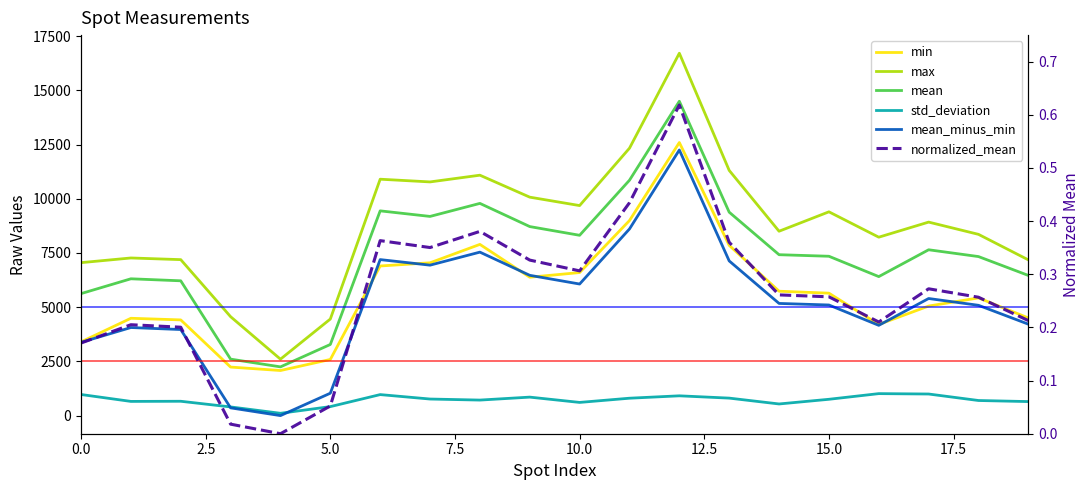

True or false: mean_minus_min and mean cross at least once.

False